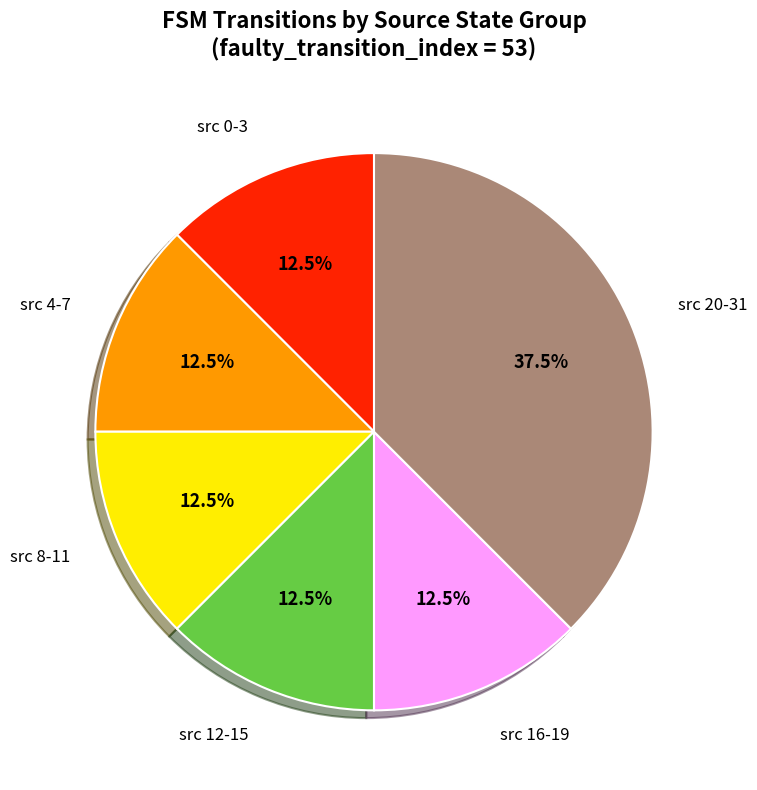

How many segments does this pie chart have?

6